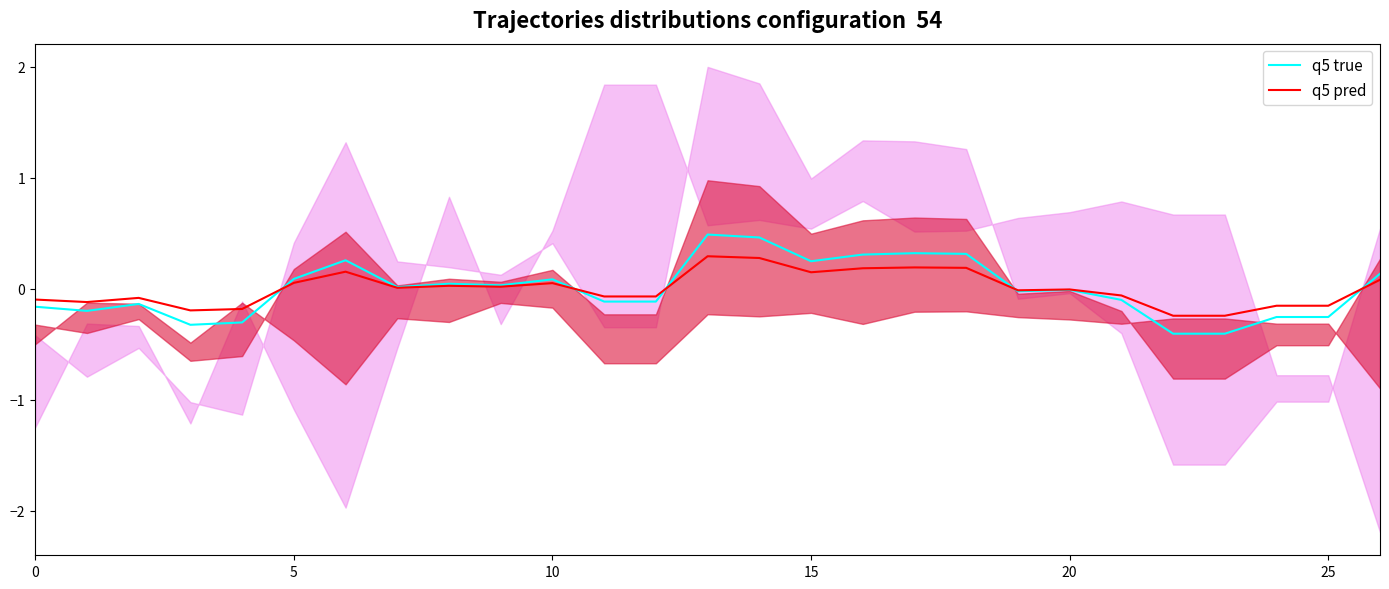

What are all the series names shown in the legend?

q5 true, q5 pred